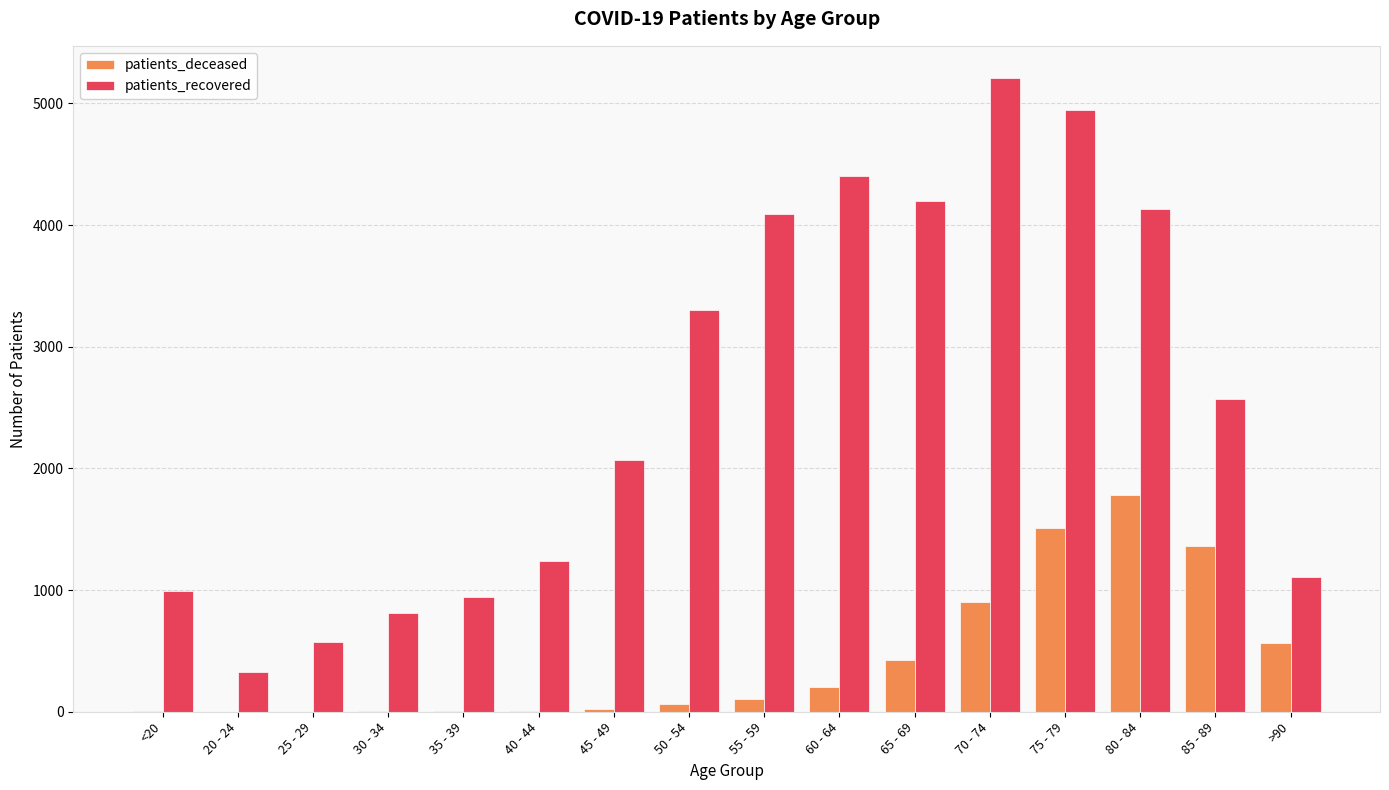

Between 70 - 74 and 85 - 89, which series saw the biggest shift?

patients_recovered